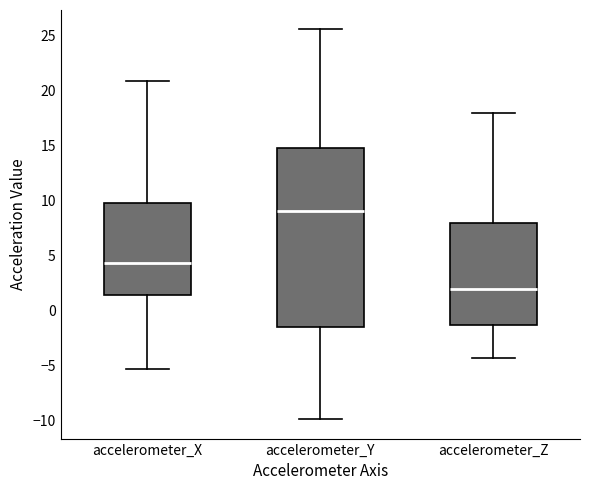

Comparing the boxes themselves (not the whiskers), which one is the tallest?

accelerometer_Y